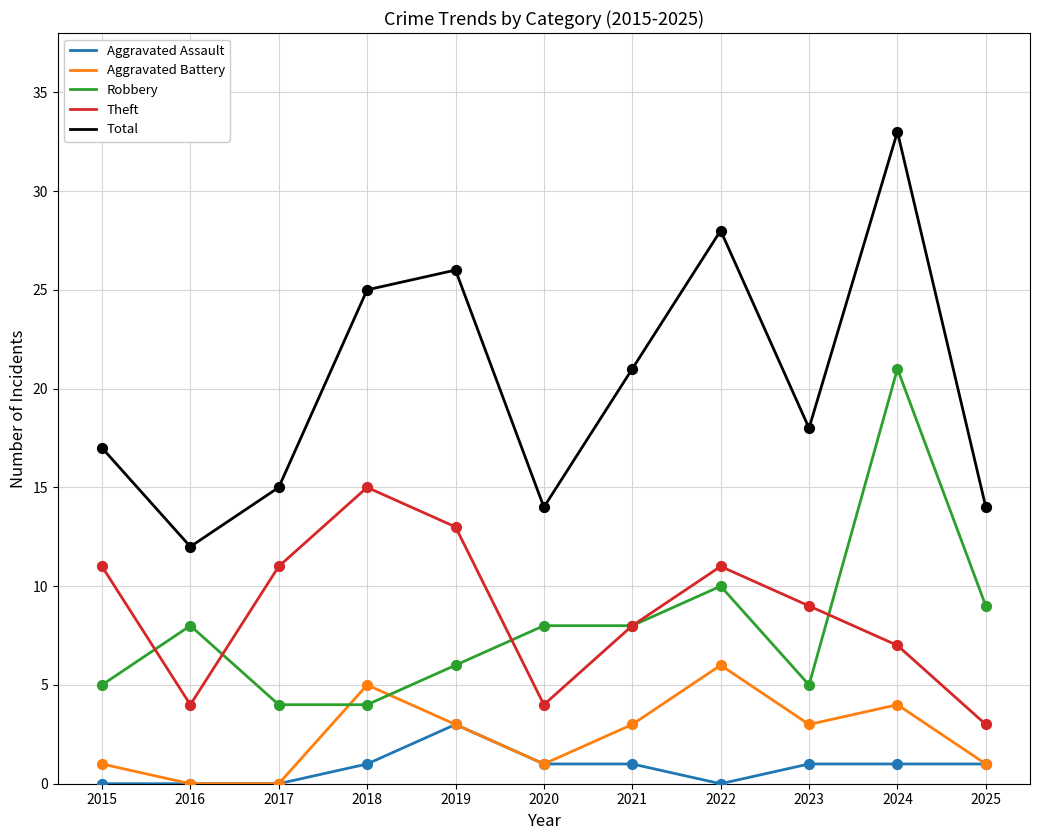

What is the difference between the highest and lowest values at 2017?

15